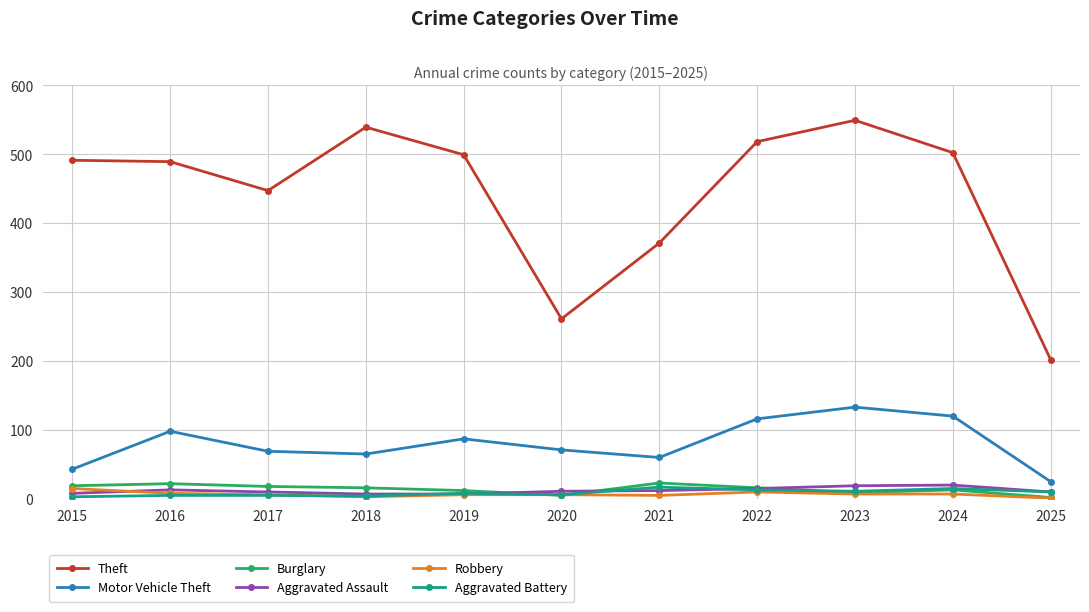

Which series has the largest range (max minus min)?

Theft